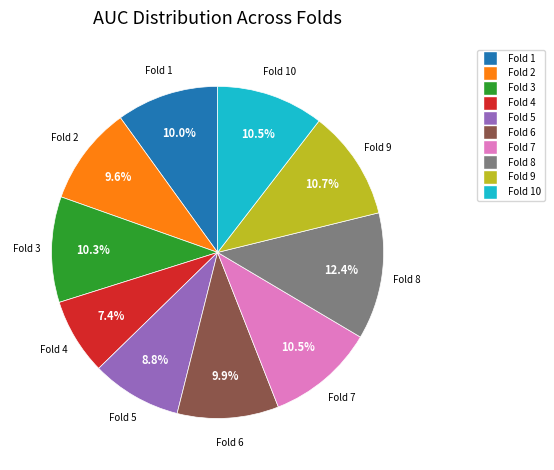

Is there a majority slice in this chart?

No